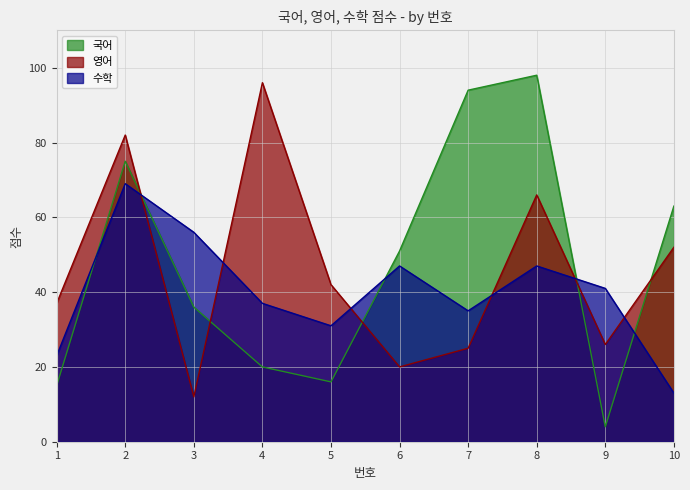

Is it true that 국어 equals 36 at 3?

True